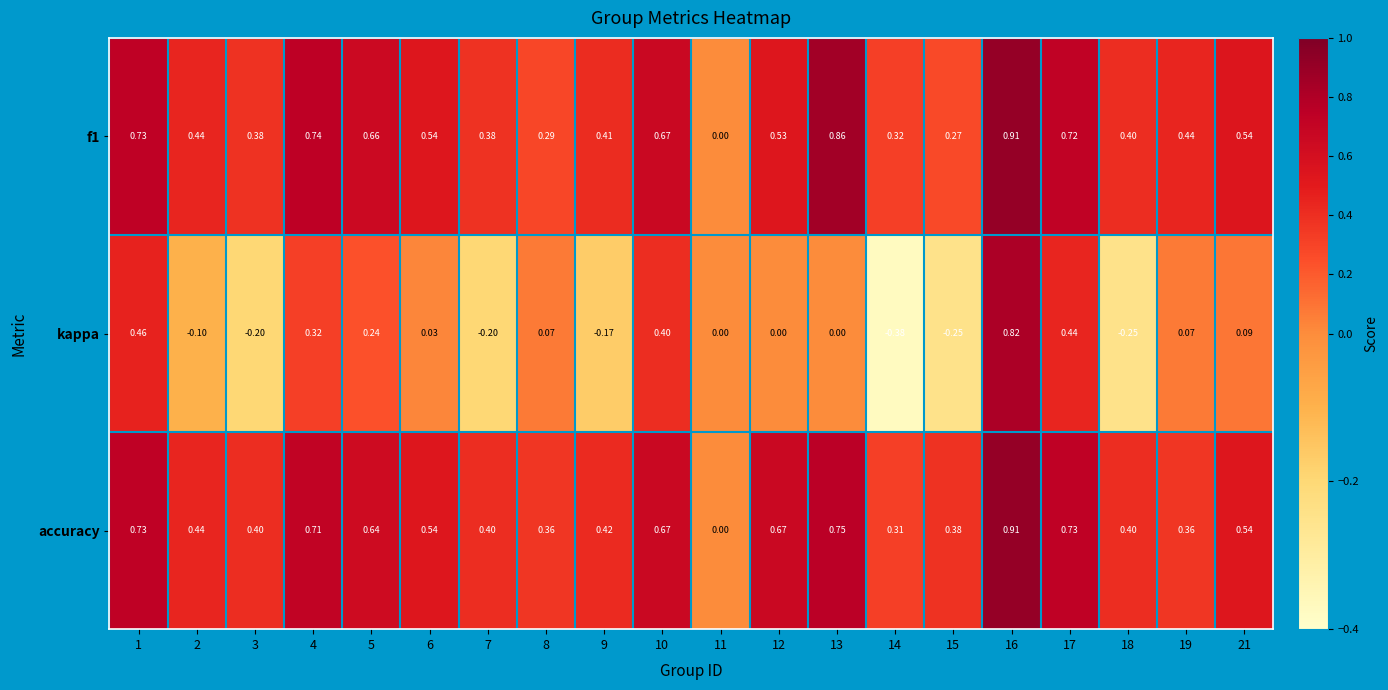

Which series has the largest total across all categories?

accuracy